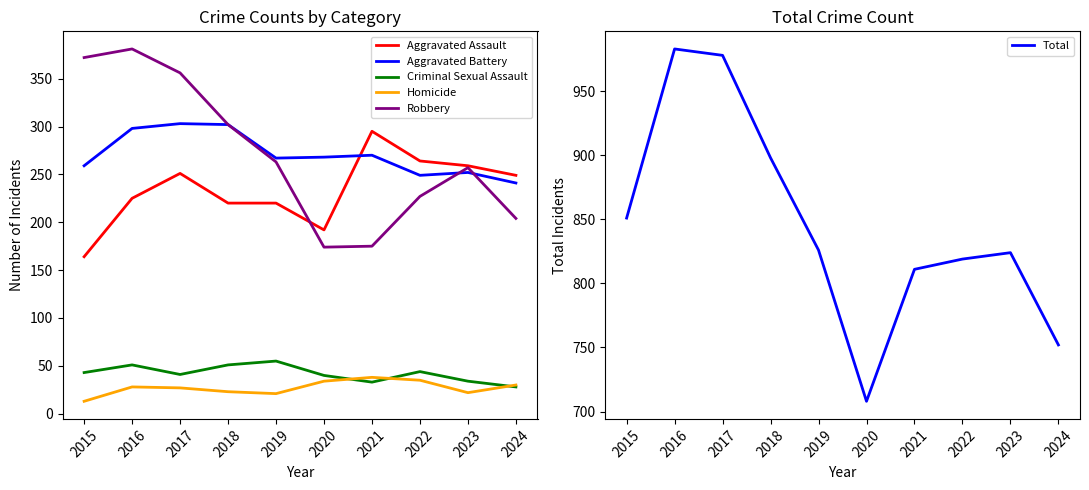

Which series has the largest total across all categories?

Total